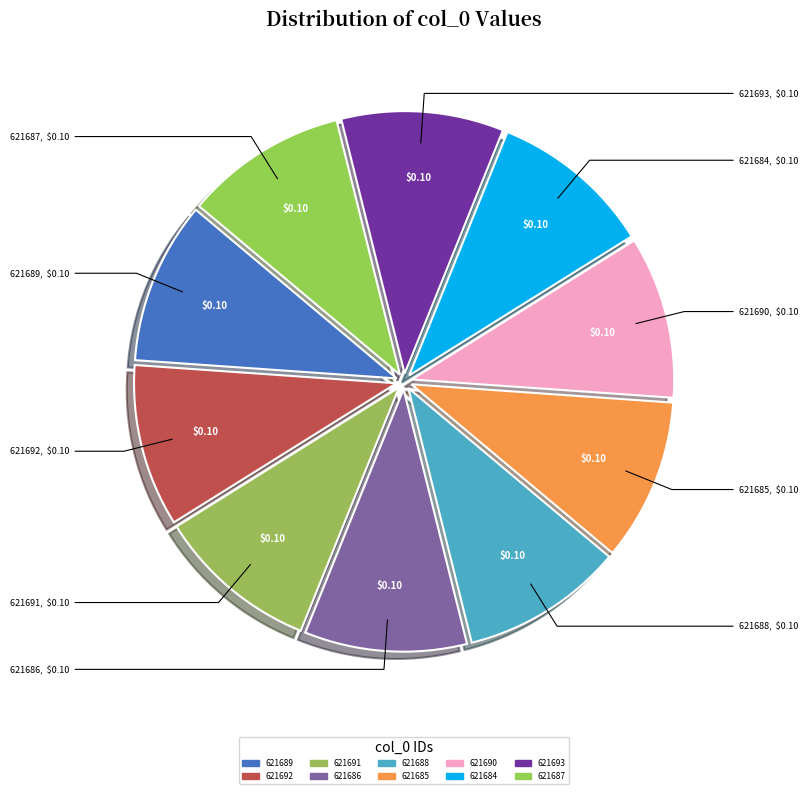

Is there a majority slice in this chart?

No